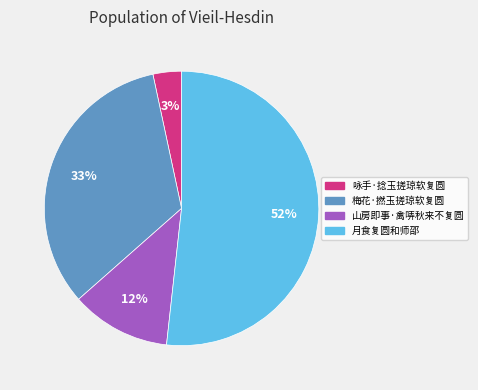

Between 山房即事·禽哢秋来不复圆 and 月食复圆和师邵, which is larger?

月食复圆和师邵